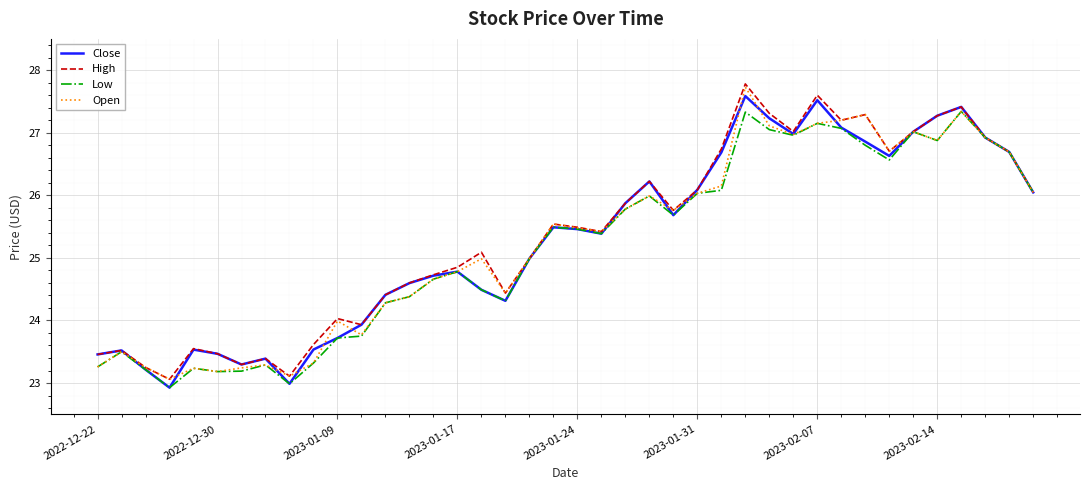

What is the smallest value displayed?

22.9